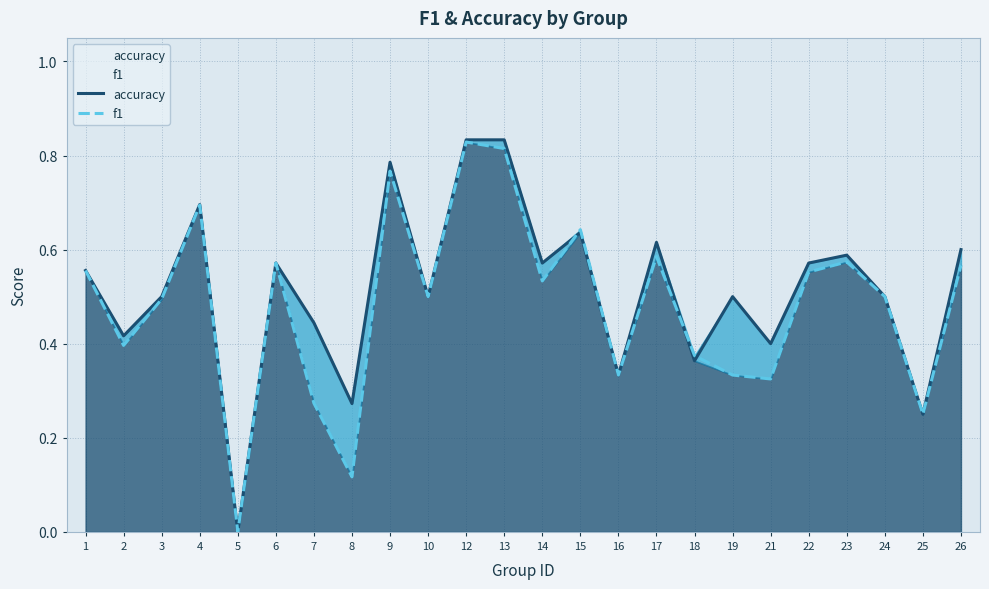

What is the sum of all f1 values?

11.6